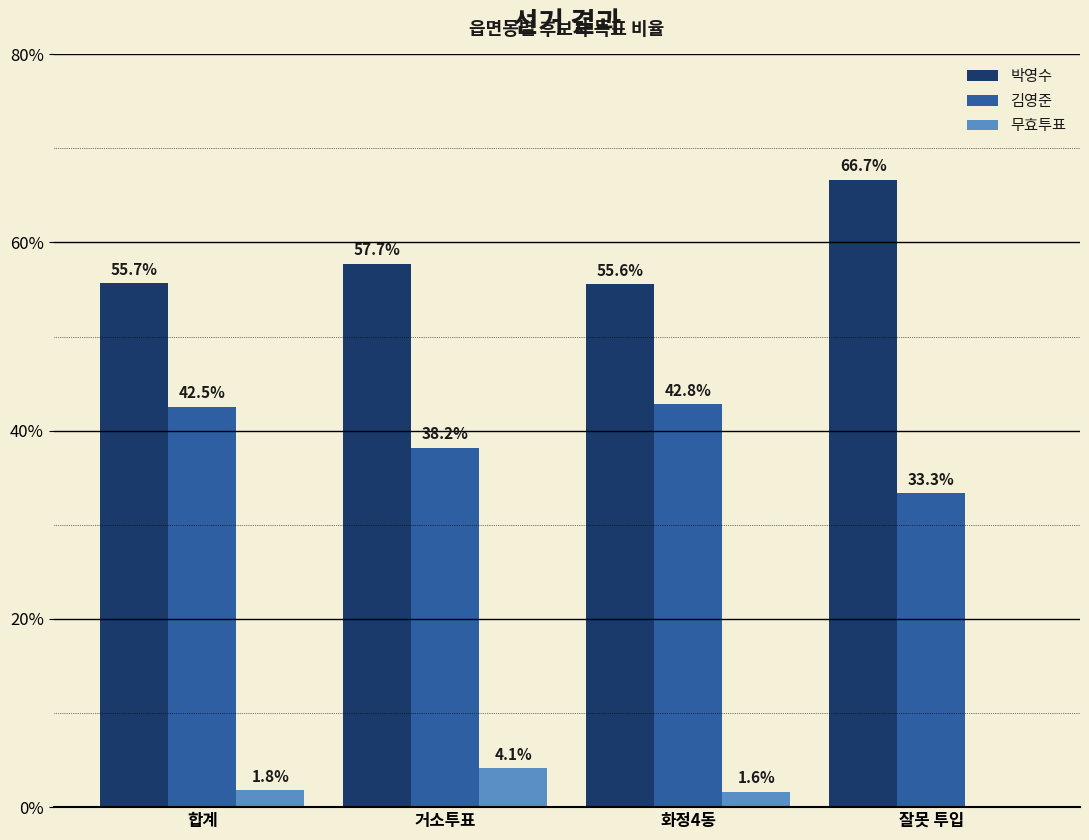

At which category does the chart reach its peak across all series?

잘못 투입